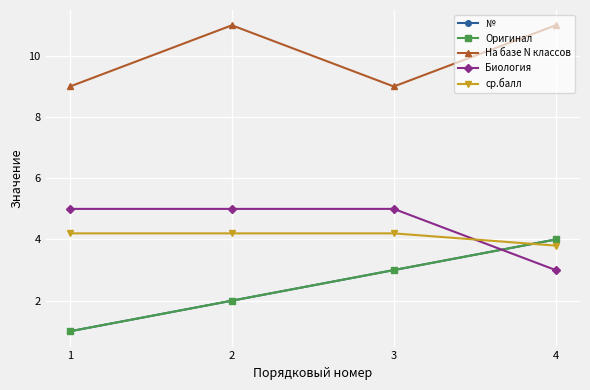

What is the maximum value for №?

4.0